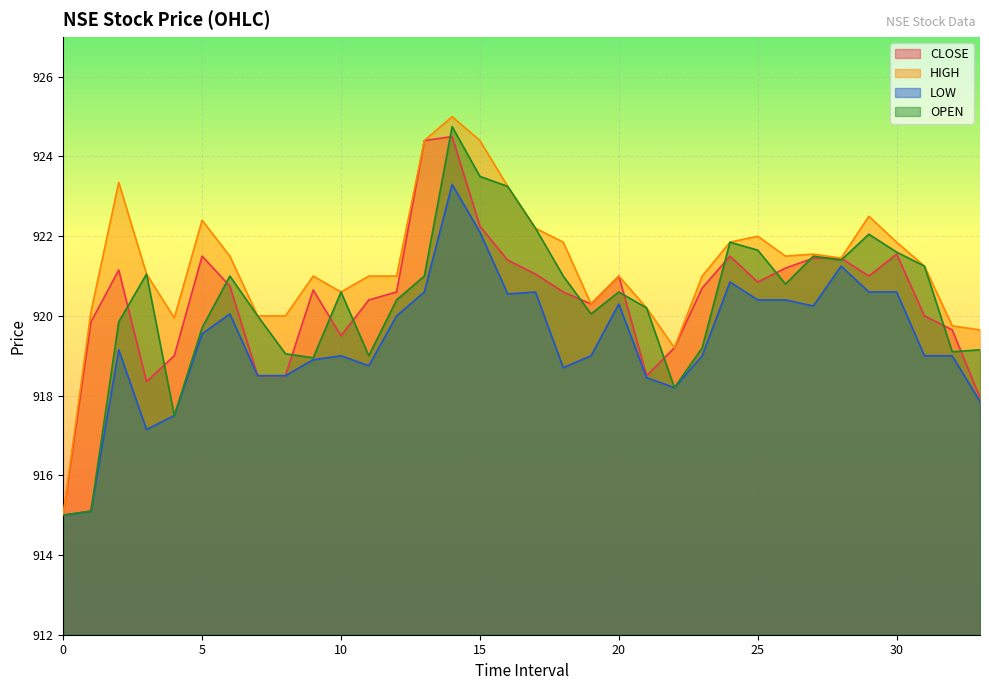

How many lines are shown in the chart?

4